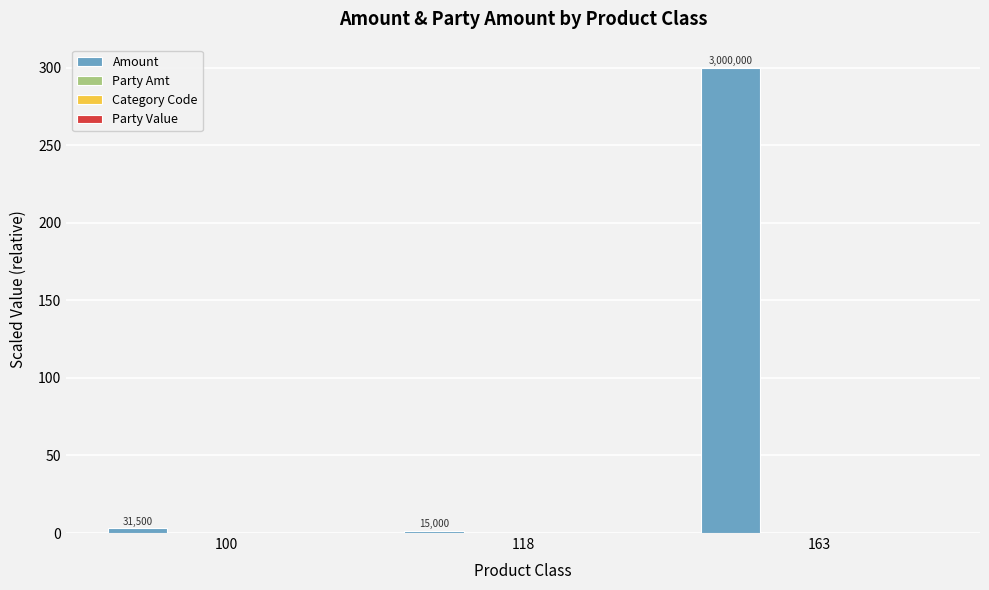

Which category has the highest value across all series?

163